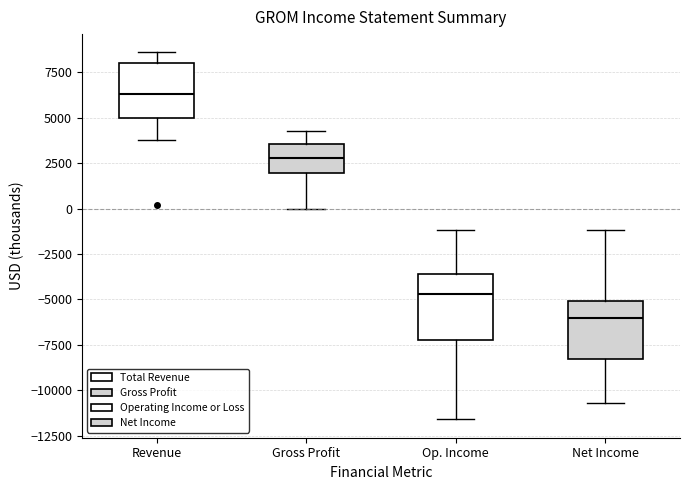

Reading left to right, transcribe this box plot: for each box, give where its median line is, the range the box spans, and where its two whiskers end, as read against the y-axis. The values are not printed on the chart, so give them approximately, as read against the axis.

Revenue: median 6500, box 5000 to 8000, whiskers 4000 to 8500
Gross Profit: median 3000, box 2000 to 3500, whiskers 0 to 4500
Op. Income: median -4500, box -7000 to -3500, whiskers -11500 to -1000
Net Income: median -6000, box -8500 to -5000, whiskers -10500 to -1000